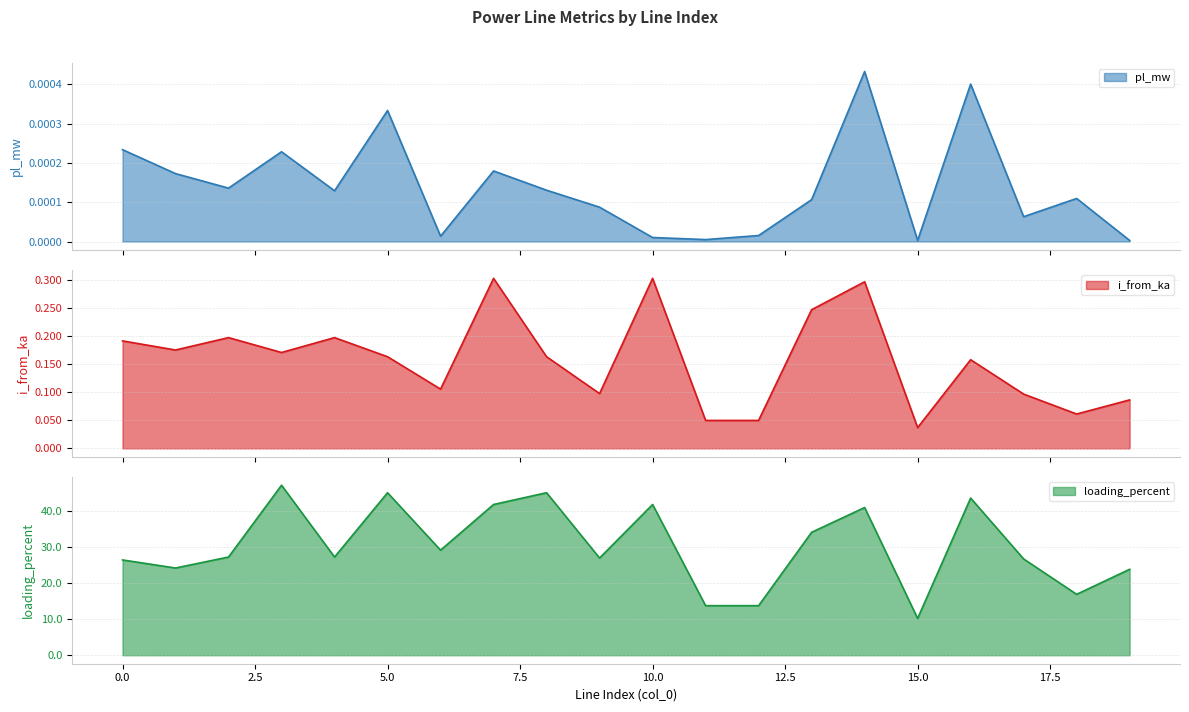

Count the number of categories in the chart.

20